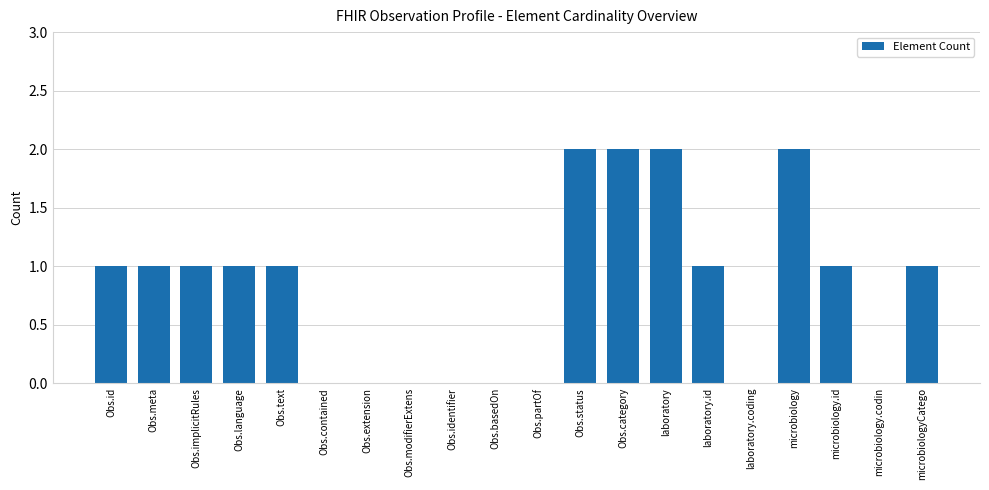

The chart shows a value of 1 at microbiologyCatego. True or false?

True